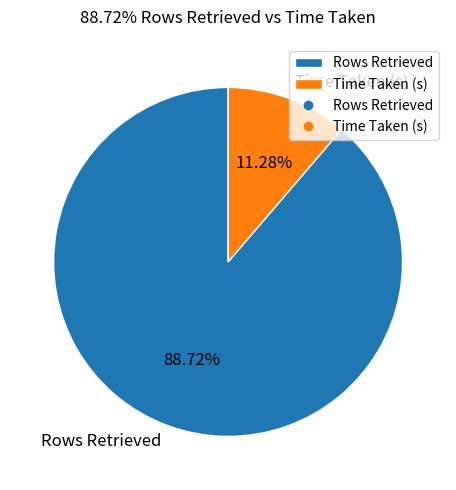

Approximately how many times larger is the value at Time Taken (s) compared to Rows Retrieved?

0.1